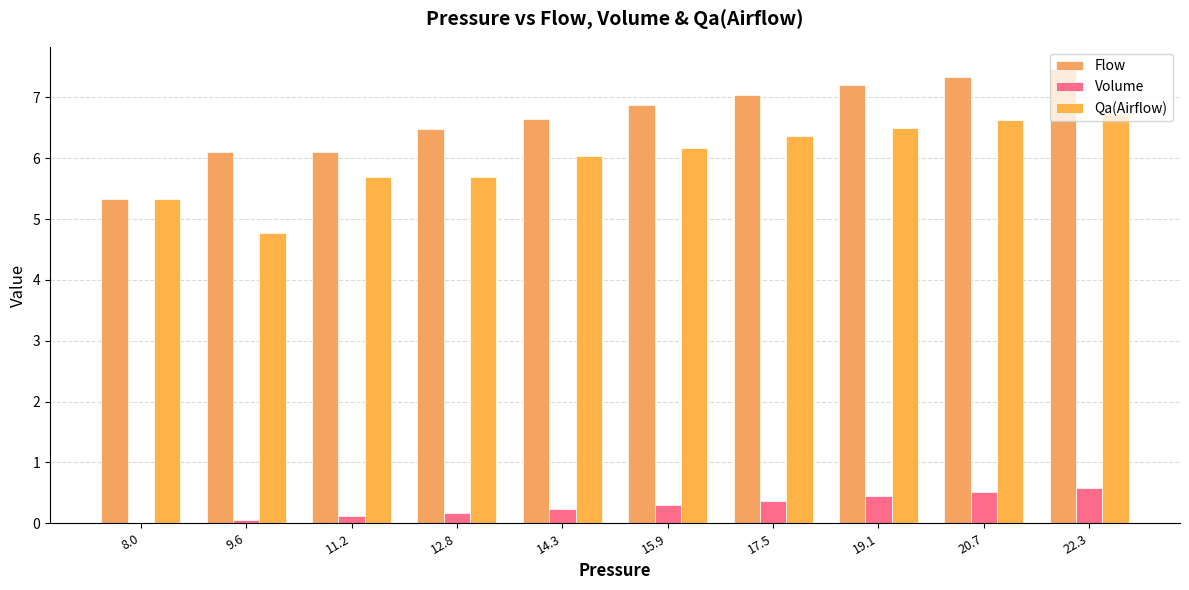

At which category is the sum across all series the highest?

22.3